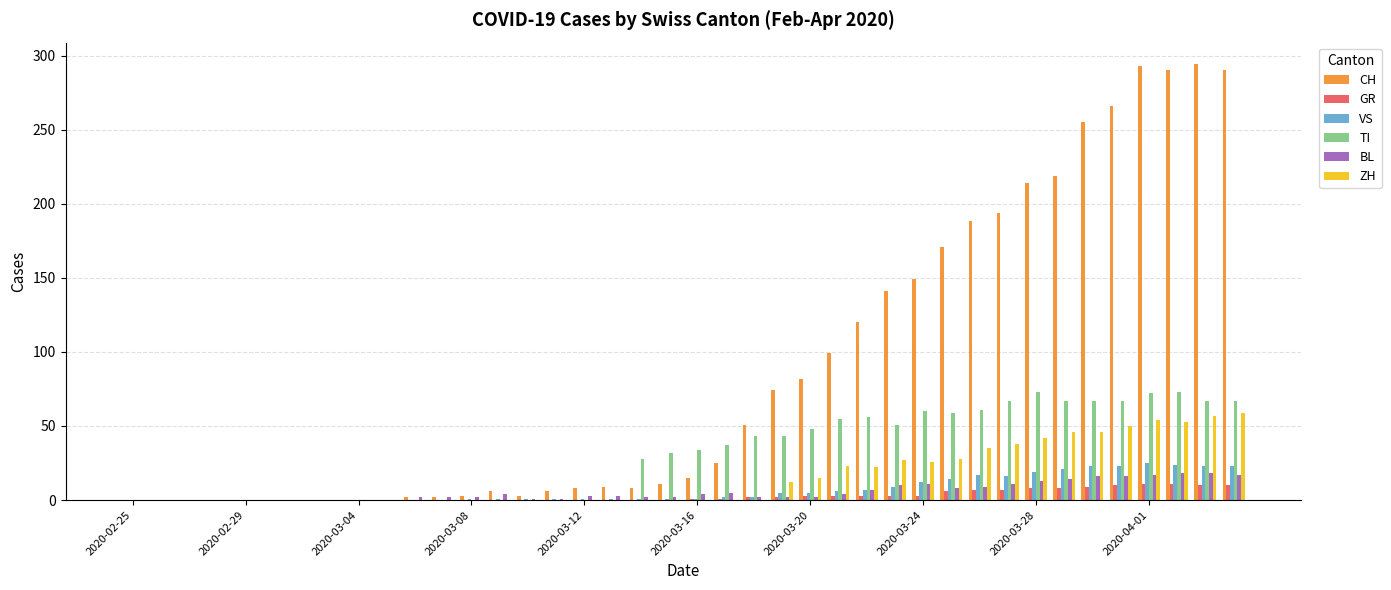

What is the sum of all CH values?

3488